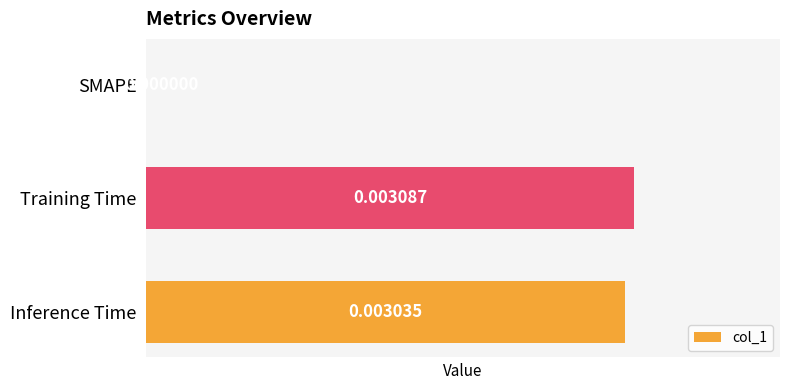

Which has a higher value, Training Time or SMAPE?

Training Time